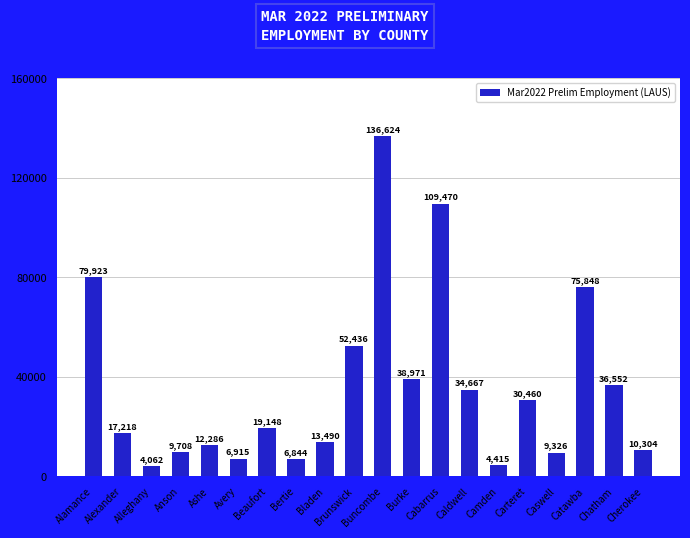

What is the sum of all values?

708667